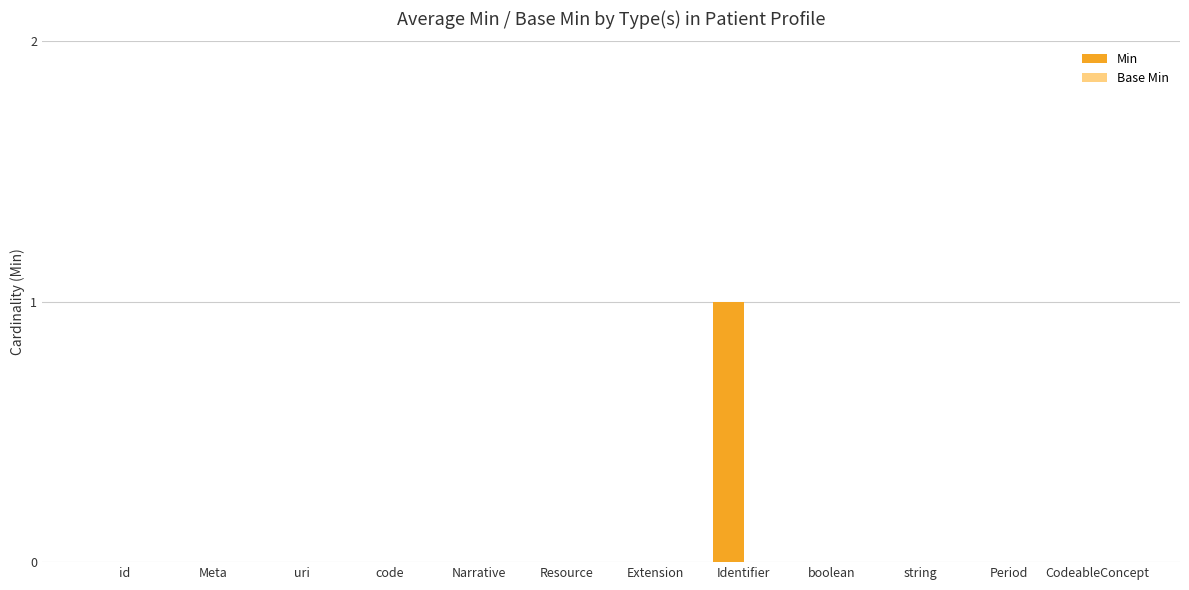

The chart shows a value of 0 at uri. True or false?

True